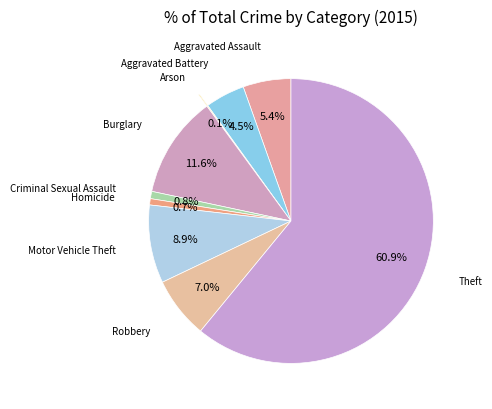

What is the majority slice?

Theft